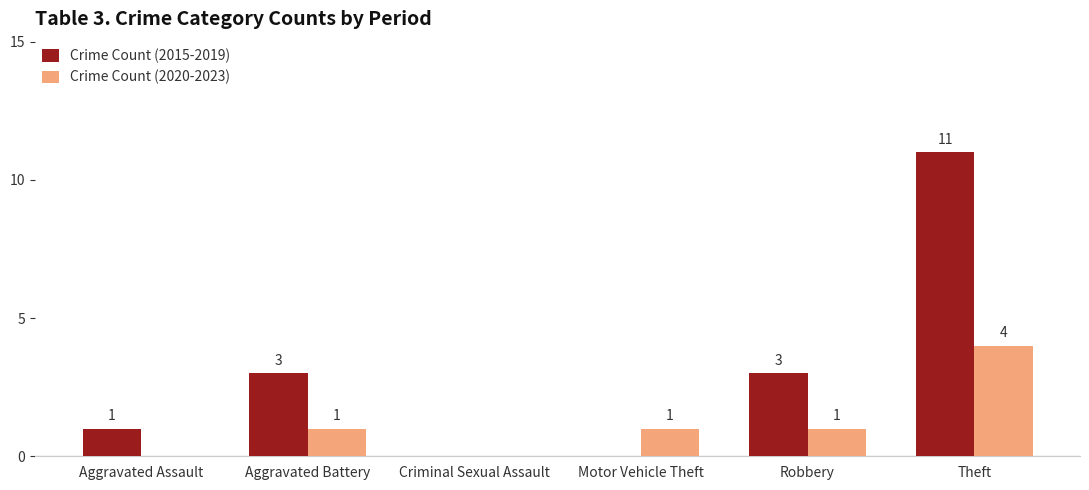

Does the chart contain stacked bars?

No